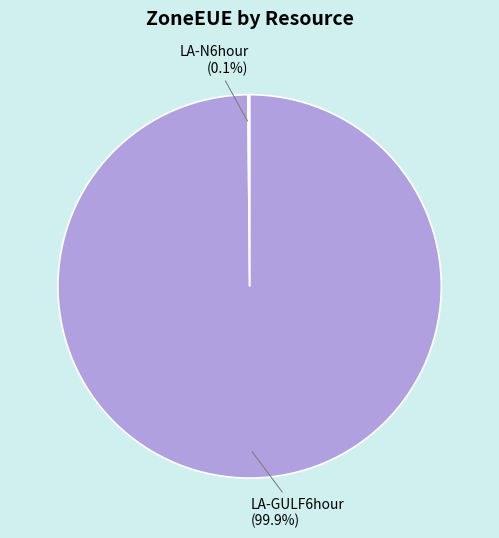

What portion of the pie excludes LA-GULF6hour?

0.1%